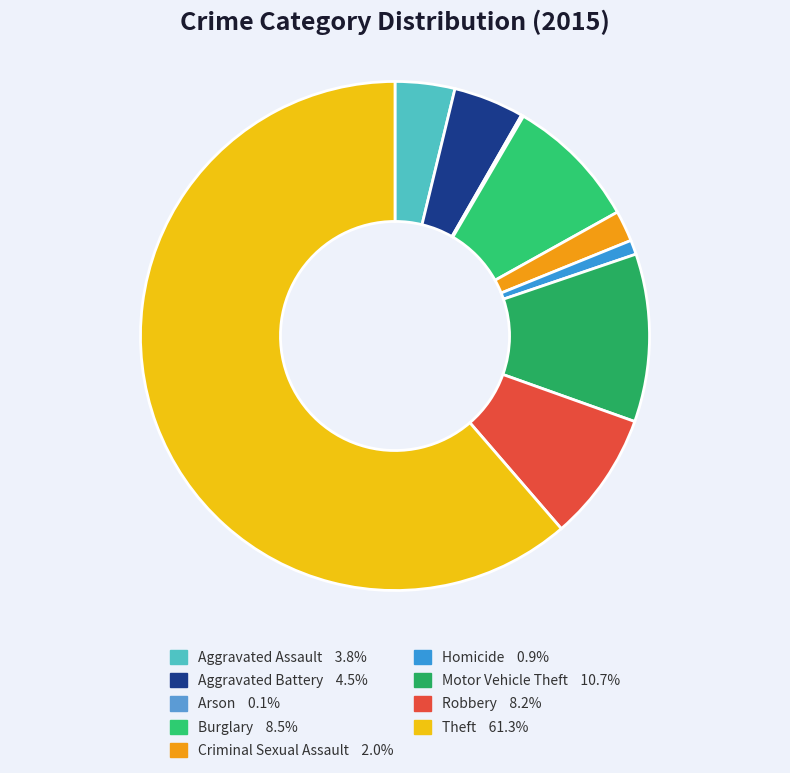

Rank the categories by value from highest to lowest.

Theft, Motor Vehicle Theft, Burglary, Robbery, Aggravated Battery, Aggravated Assault, Criminal Sexual Assault, Homicide, Arson